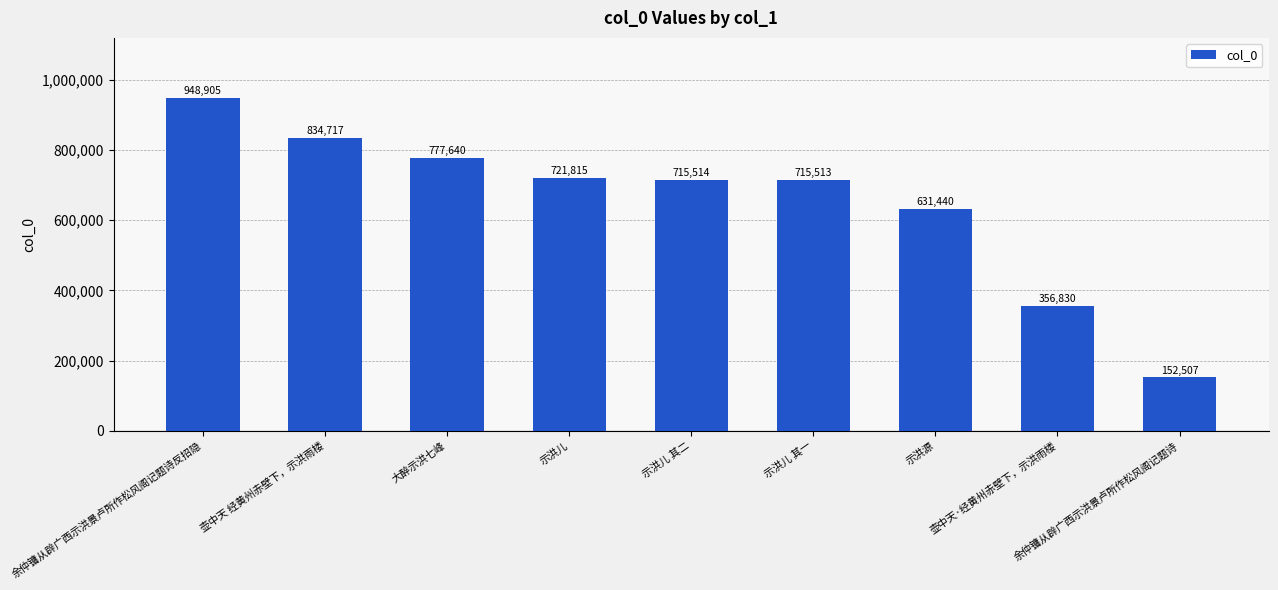

Reading right to left, what are all the values shown in this chart?

152507	356830	631440	715513	715514	721815	777640	834717	948905